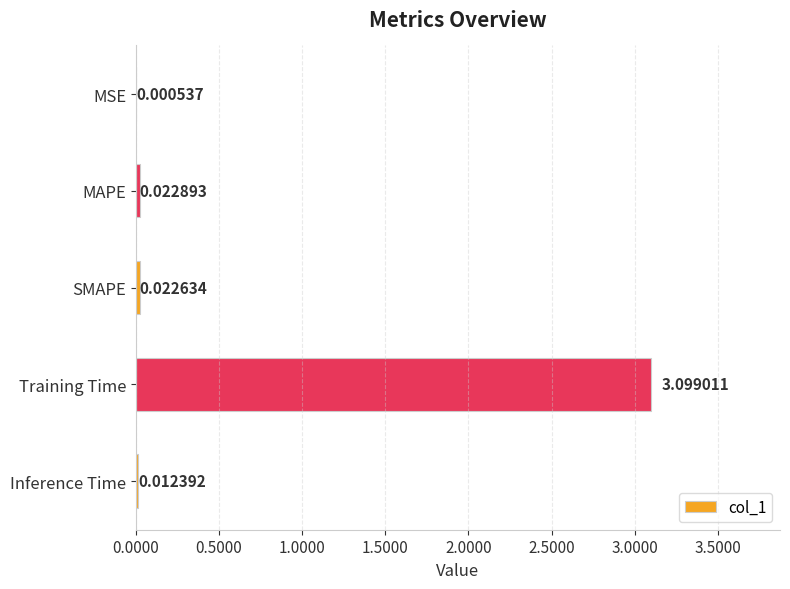

What is the change in value from Training Time to SMAPE?

-3.1